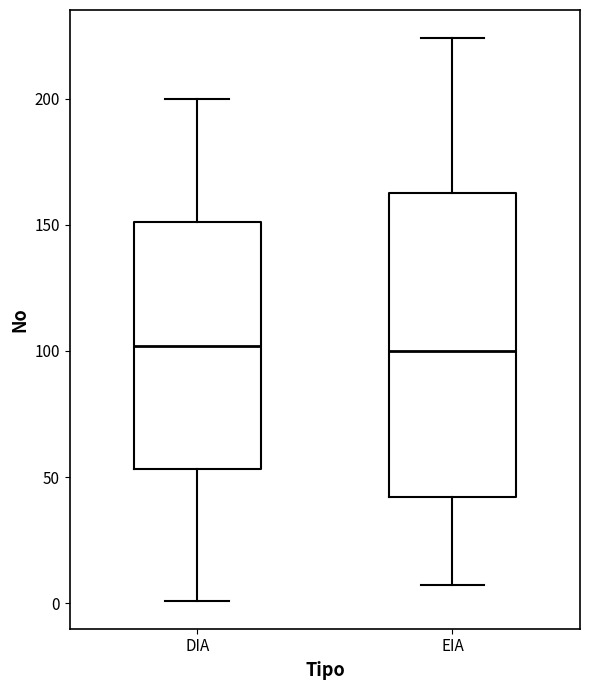

Reading left to right, transcribe this box plot: for each box, give where its median line is, the range the box spans, and where its two whiskers end, as read against the y-axis. The values are not printed on the chart, so give them approximately, as read against the axis.

DIA: median 100, box 55 to 150, whiskers 0 to 200
EIA: median 100, box 40 to 165, whiskers 5 to 225